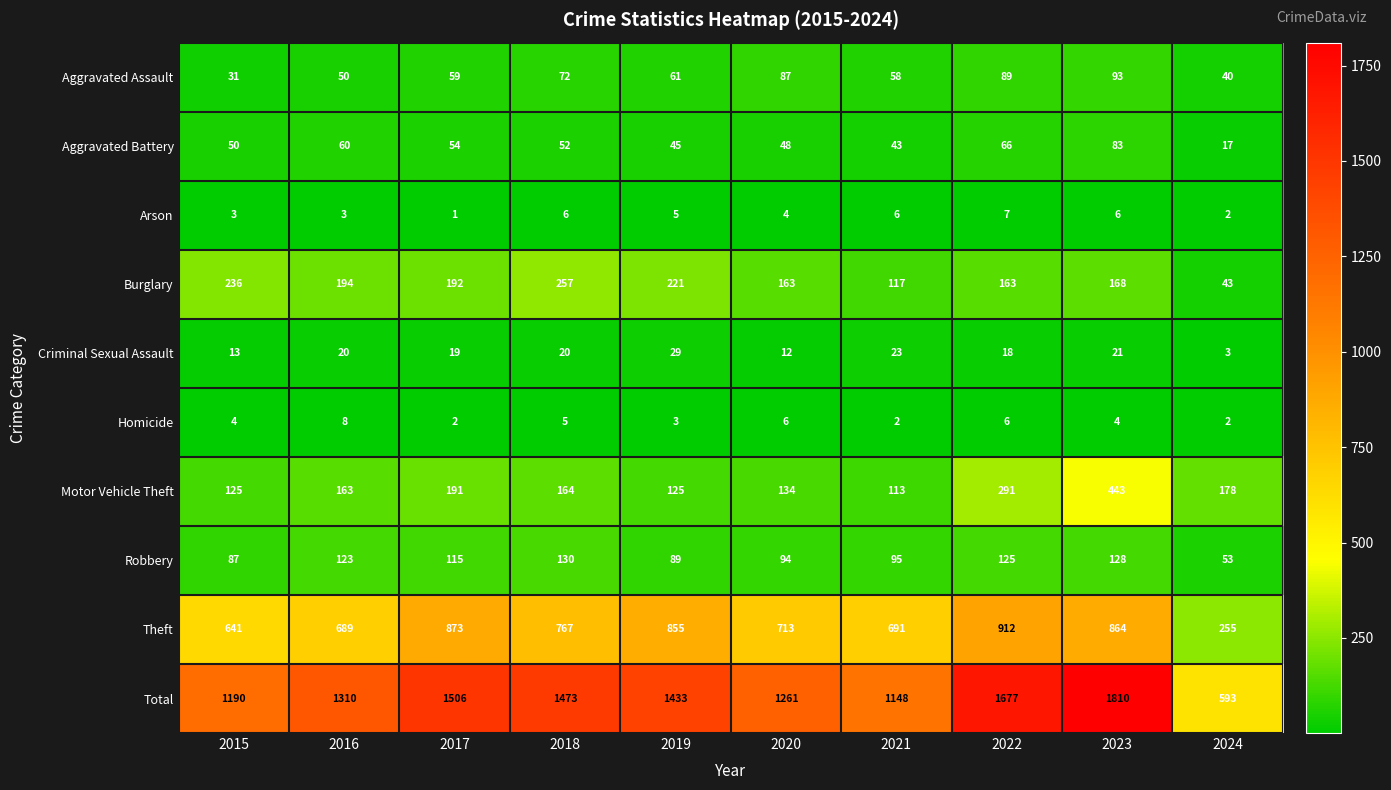

What is the difference between the highest and lowest values at 2022?

1671